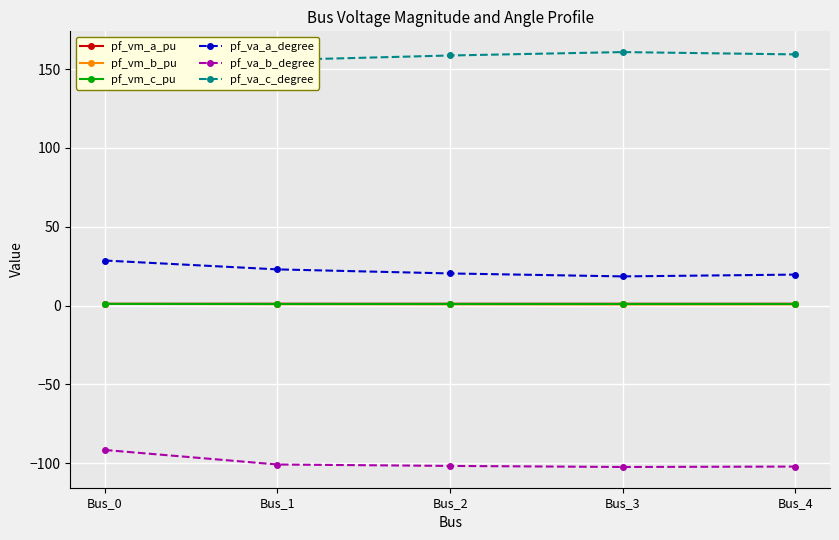

Which has a higher value, Bus_2 or Bus_4?

Bus_4